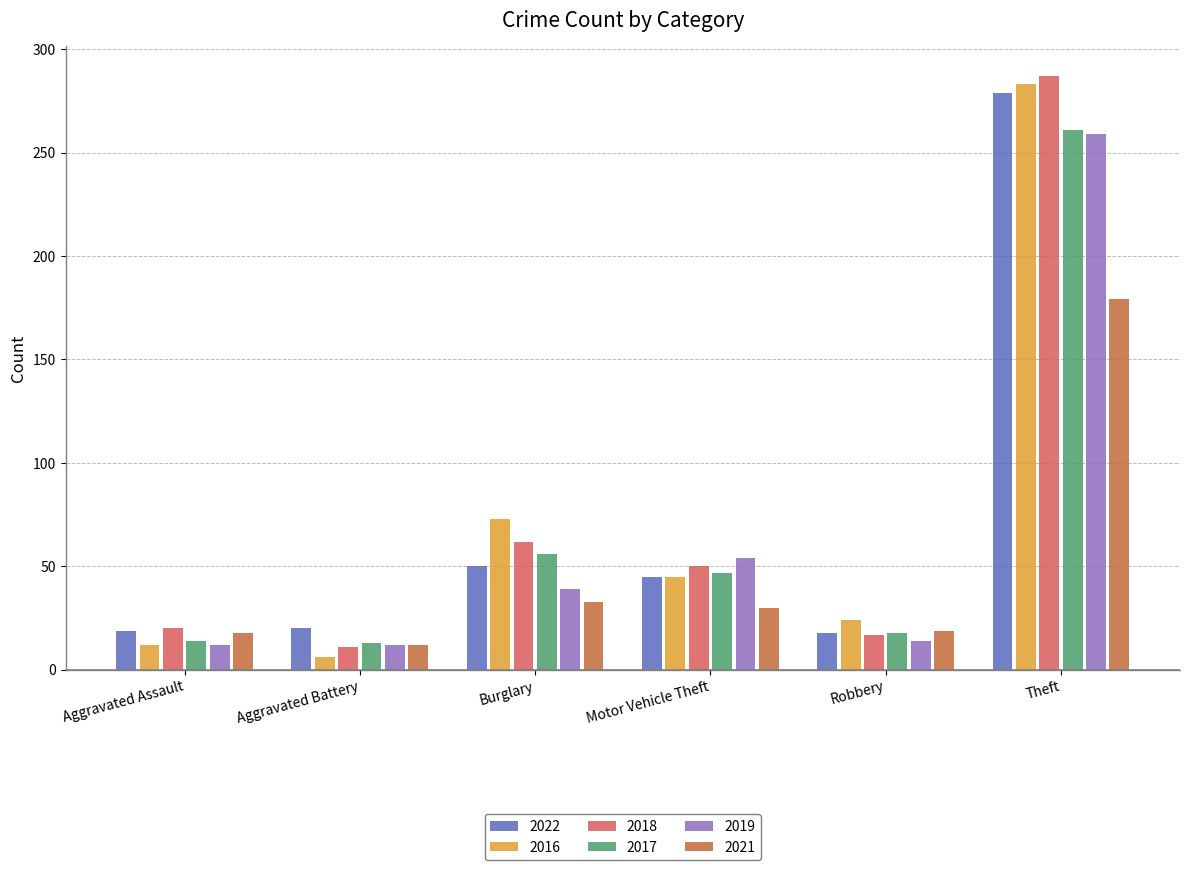

Are the bars horizontal?

No